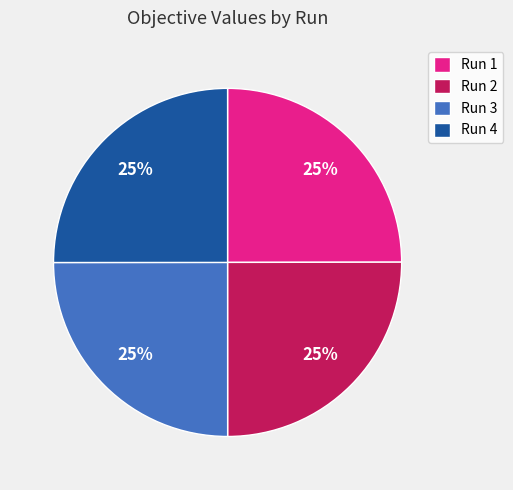

Is there any slice that represents more than half of the pie?

No